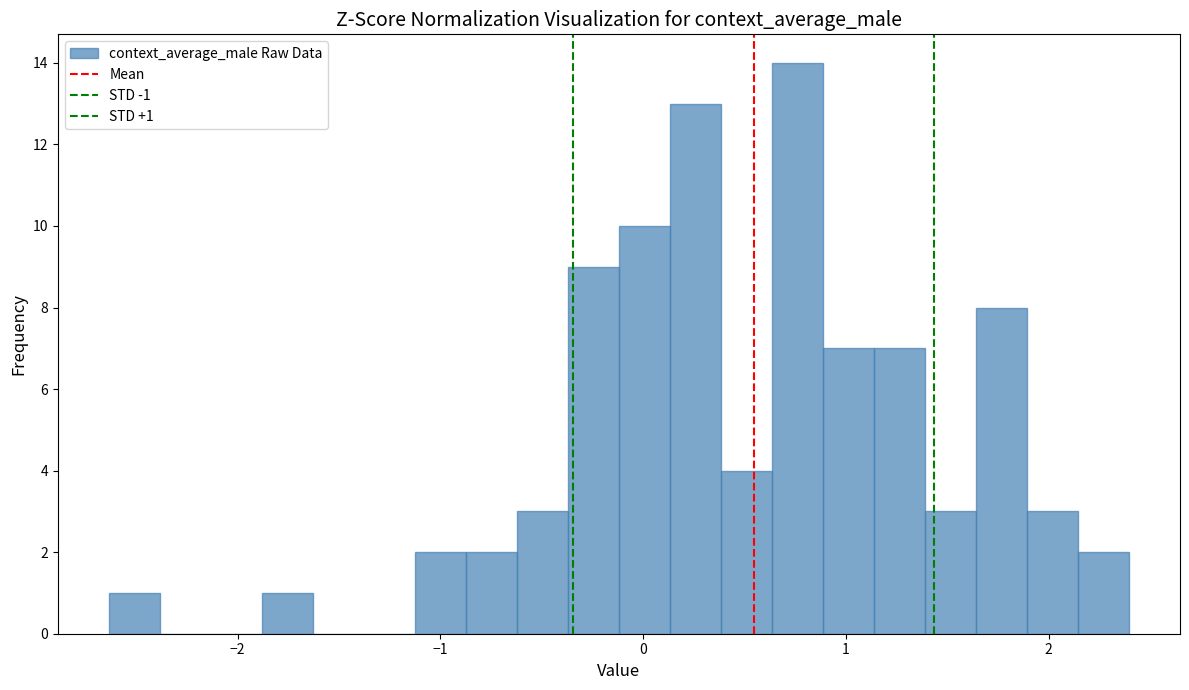

Read against the x-axis, roughly where is the centre of the tallest bar?

0.8